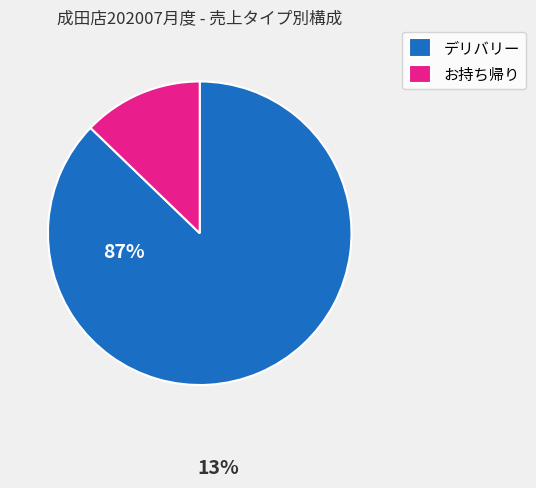

Approximately how many times larger is the value at デリバリー compared to お持ち帰り?

6.8